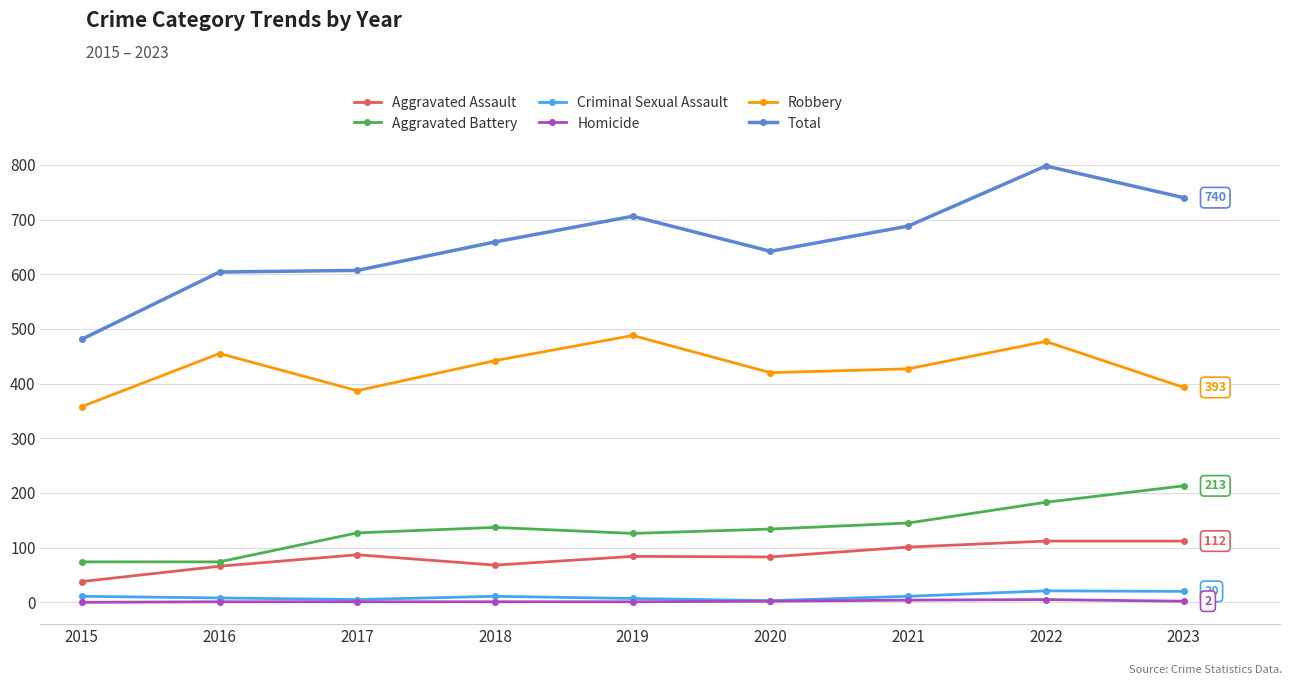

In Criminal Sexual Assault, how many points are higher than both neighbors (excluding endpoints)?

2